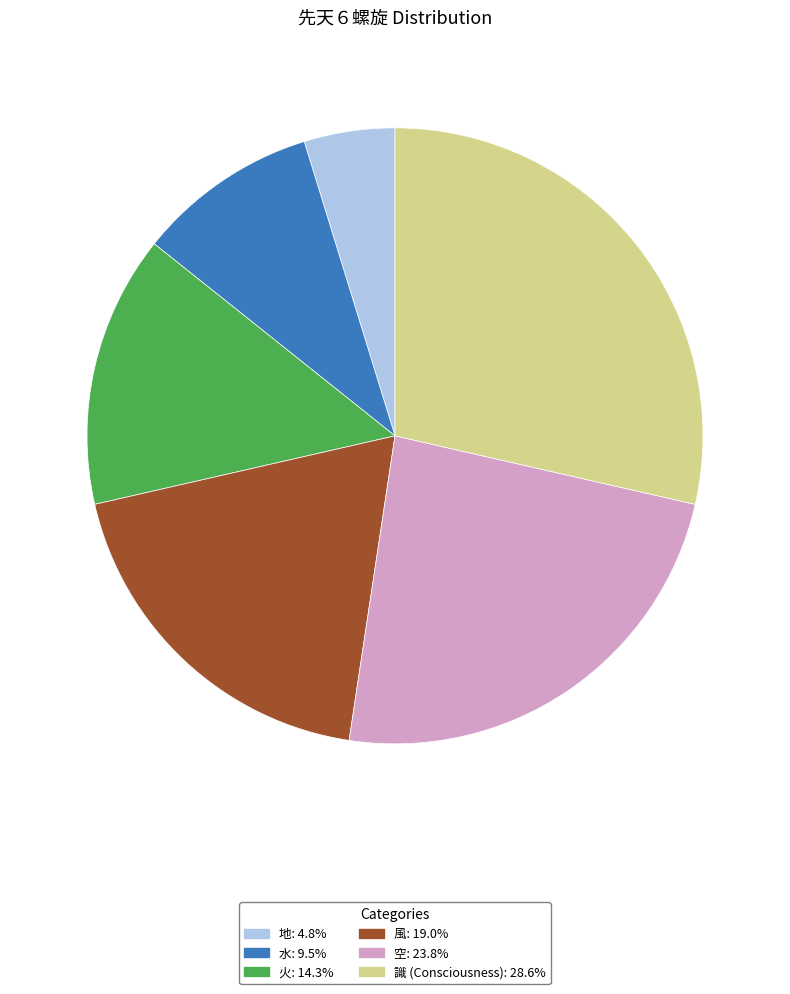

Count the number of slices in the pie.

6